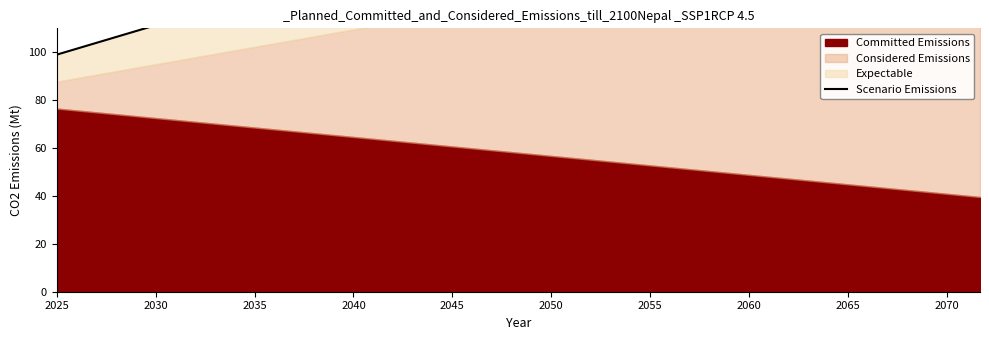

The chart shows a value of 124.3 at 20. True or false?

False